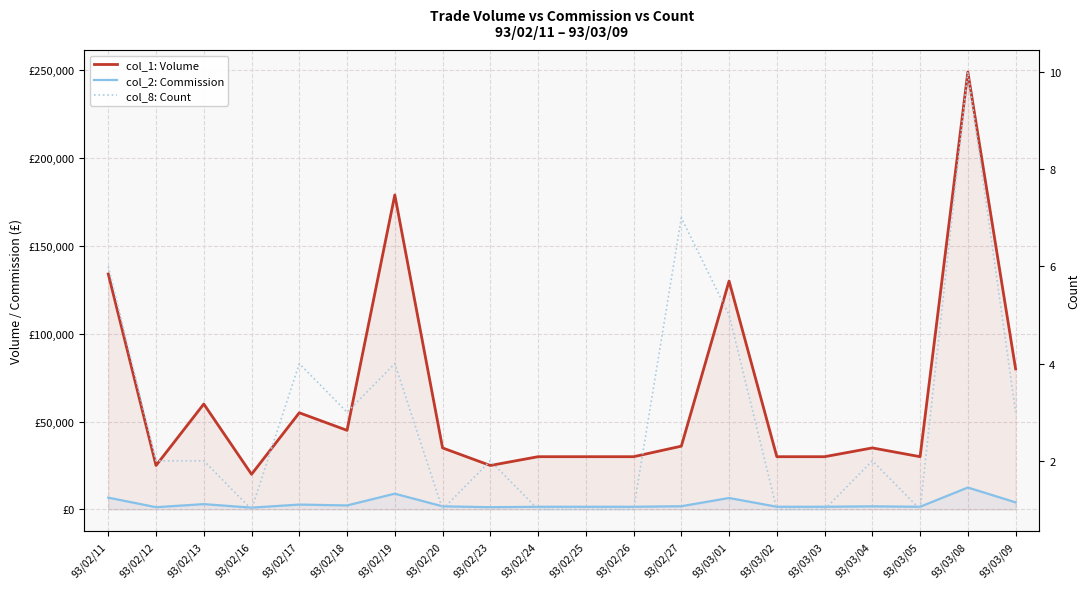

What is the difference between the maximum and minimum values in the col_8: Count series?

9